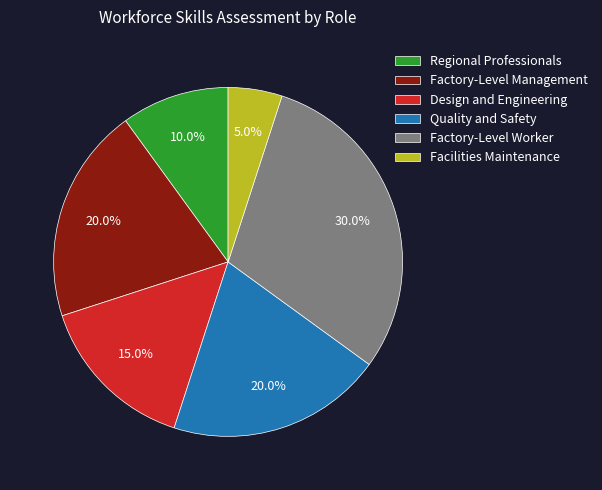

Is Factory-Level Worker the majority of the pie?

No